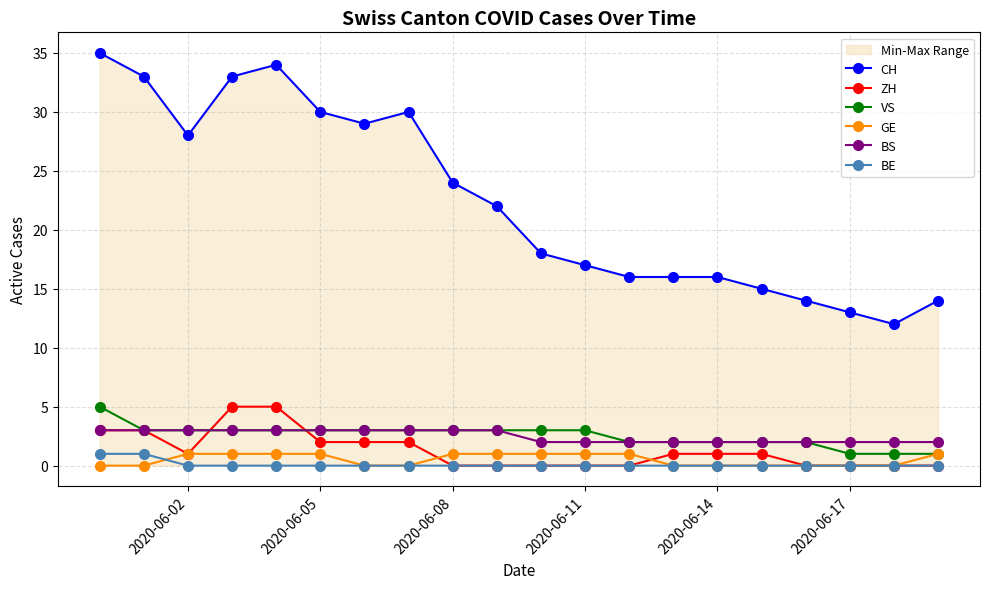

Which series has the widest spread of values?

CH